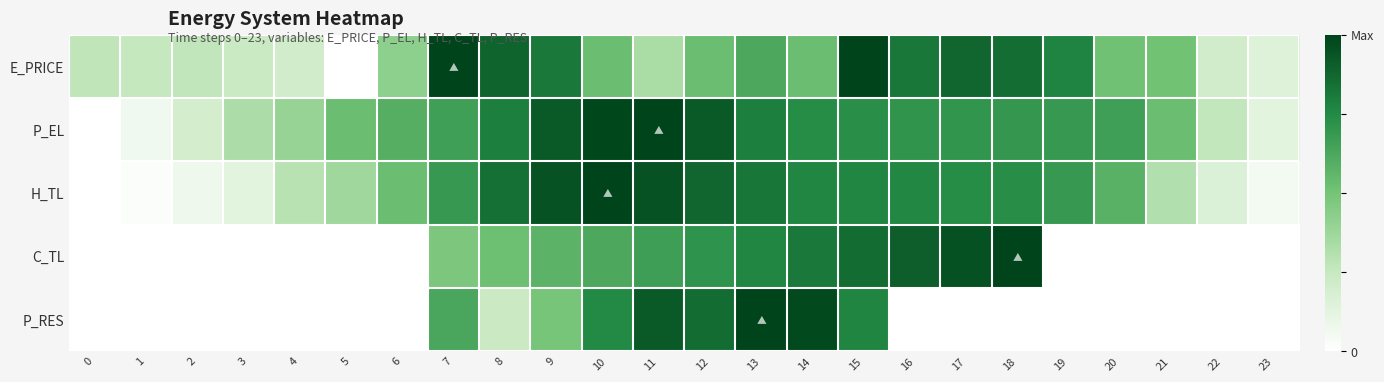

Which series has the largest total across all categories?

P_EL